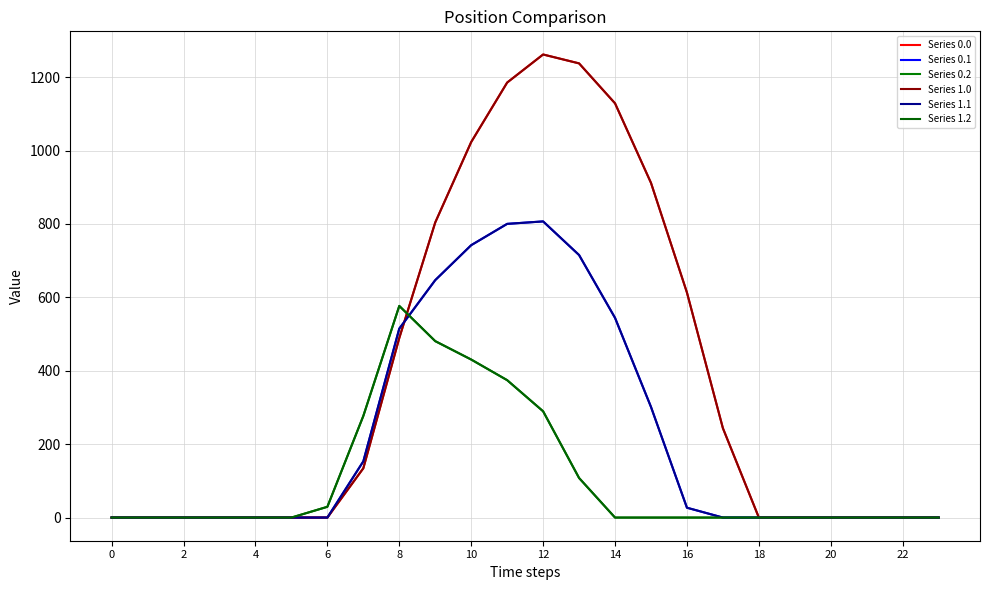

What is the label of the 11th point from the right?

13